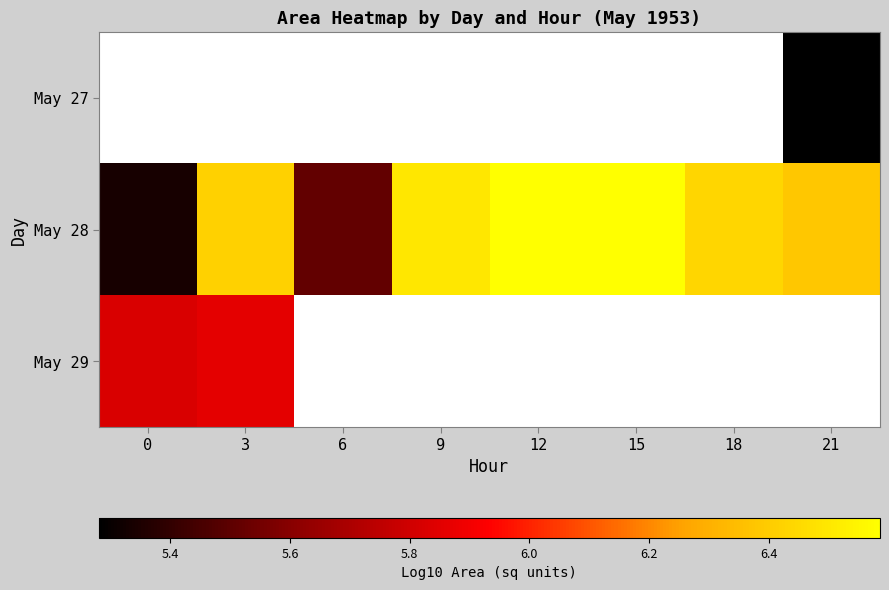

Which series has the largest total across all categories?

May 28